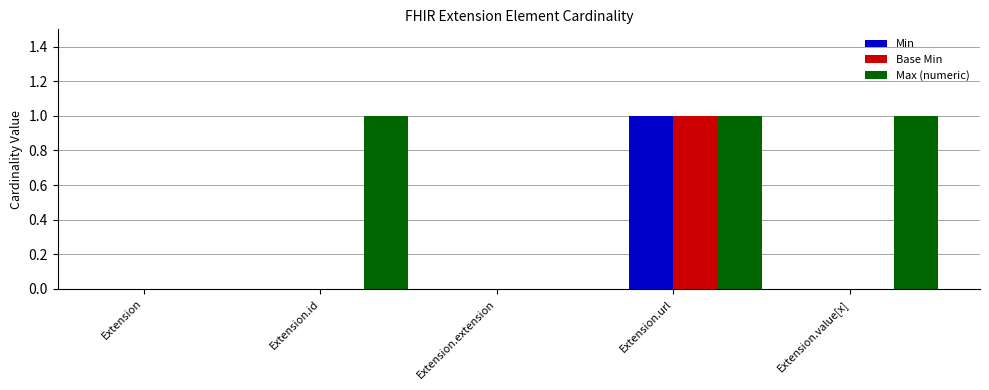

At which category is the sum across all series the highest?

Extension.url